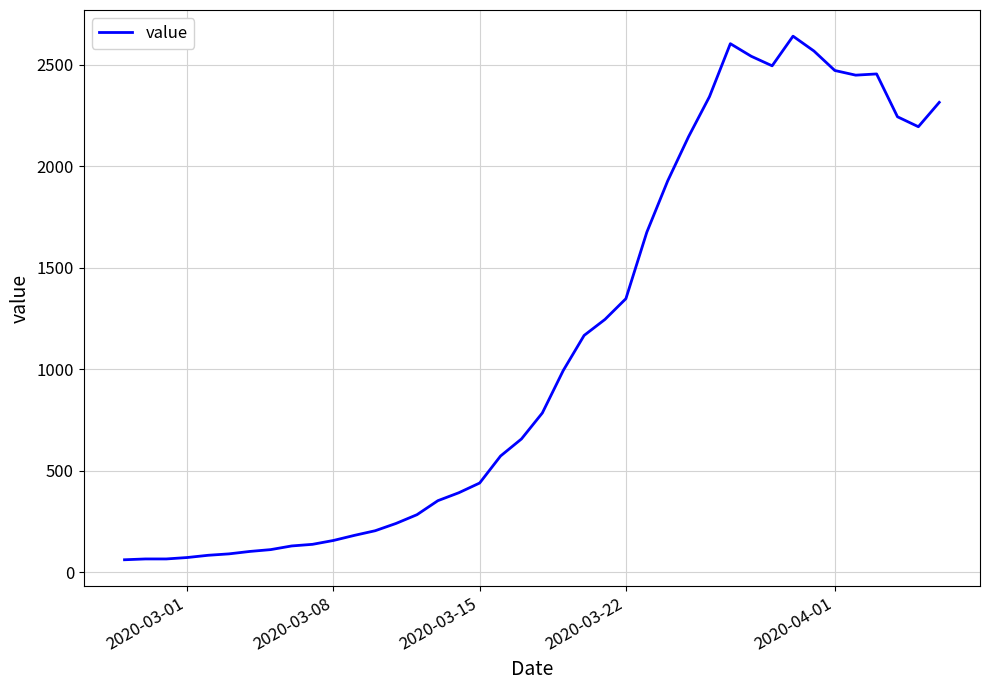

Does the chart display data point markers on the line(s)?

No